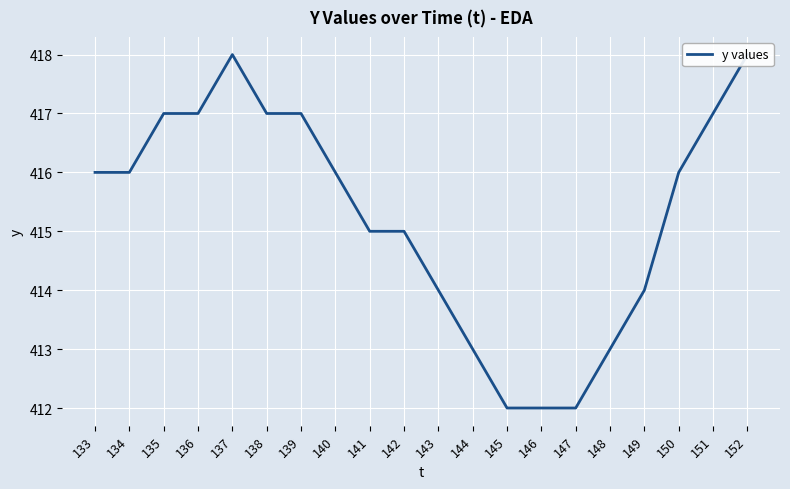

List the labels in order of value, smallest first.

145, 146, 147, 144, 148, 143, 149, 141, 142, 133, 134, 140, 150, 135, 136, 138, 139, 151, 137, 152